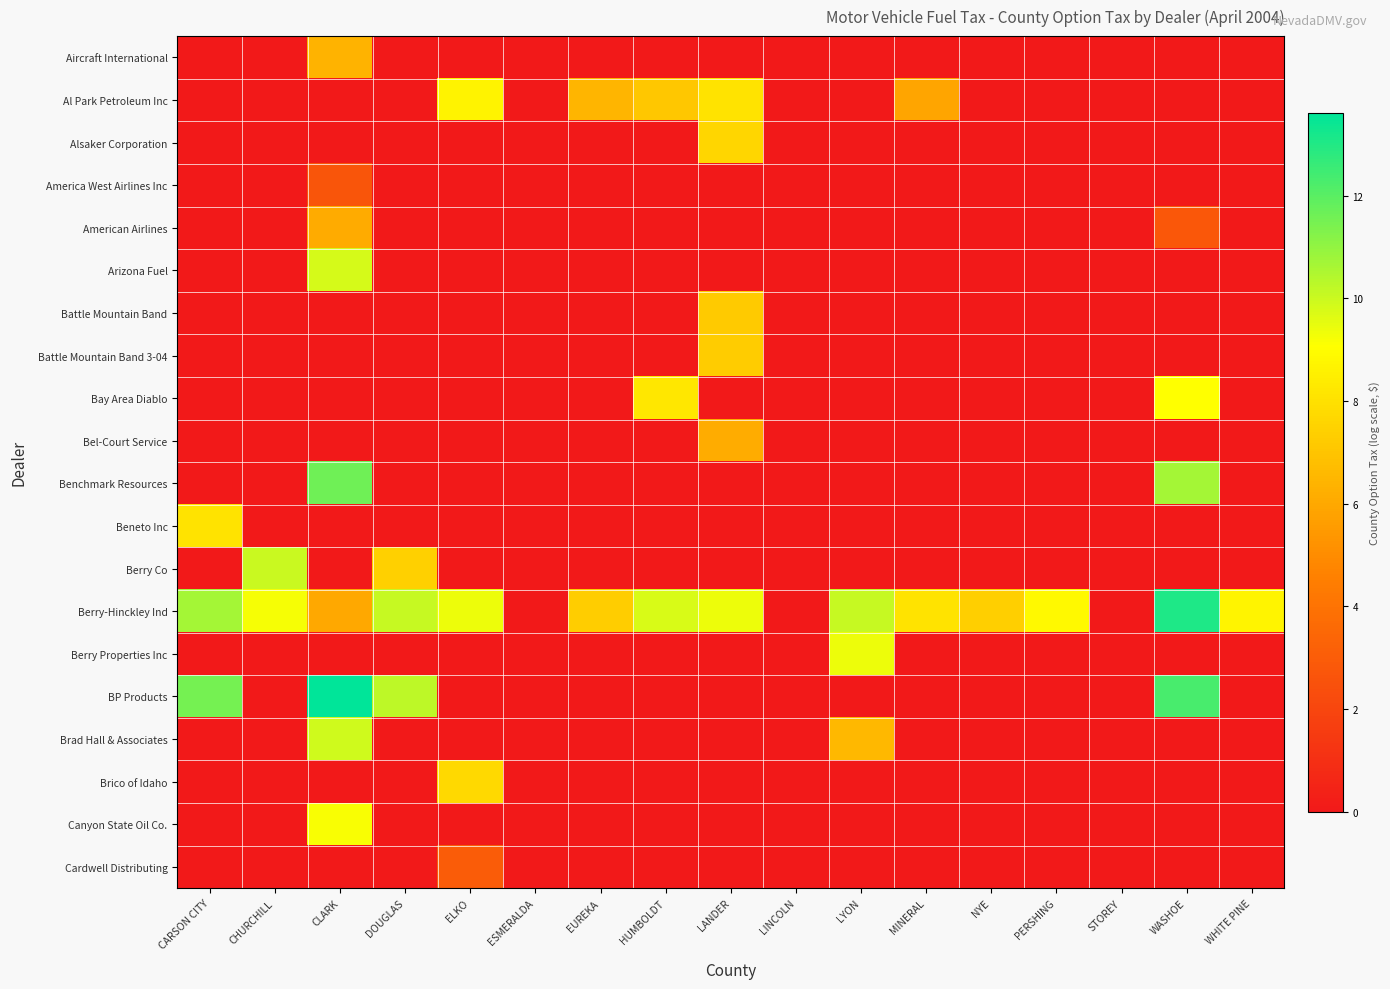

Reading left to right, transcribe all the data shown in this chart.

Aircraft International: CARSON CITY=0.0	CHURCHILL=0.0	CLARK=6.4	DOUGLAS=0.0	ELKO=0.0	ESMERALDA=0.0	EUREKA=0.0	HUMBOLDT=0.0	LANDER=0.0	LINCOLN=0.0	LYON=0.0	MINERAL=0.0	NYE=0.0	PERSHING=0.0	STOREY=0.0	WASHOE=0.0	WHITE PINE=0.0
Al Park Petroleum Inc: CARSON CITY=0.0	CHURCHILL=0.0	CLARK=0.0	DOUGLAS=0.0	ELKO=8.7	ESMERALDA=0.0	EUREKA=6.5	HUMBOLDT=7.1	LANDER=8.1	LINCOLN=0.0	LYON=0.0	MINERAL=5.9	NYE=0.0	PERSHING=0.0	STOREY=0.0	WASHOE=0.0	WHITE PINE=0.0
Alsaker Corporation: CARSON CITY=0.0	CHURCHILL=0.0	CLARK=0.0	DOUGLAS=0.0	ELKO=0.0	ESMERALDA=0.0	EUREKA=0.0	HUMBOLDT=0.0	LANDER=7.7	LINCOLN=0.0	LYON=0.0	MINERAL=0.0	NYE=0.0	PERSHING=0.0	STOREY=0.0	WASHOE=0.0	WHITE PINE=0.0
America West Airlines Inc: CARSON CITY=0.0	CHURCHILL=0.0	CLARK=2.7	DOUGLAS=0.0	ELKO=0.0	ESMERALDA=0.0	EUREKA=0.0	HUMBOLDT=0.0	LANDER=0.0	LINCOLN=0.0	LYON=0.0	MINERAL=0.0	NYE=0.0	PERSHING=0.0	STOREY=0.0	WASHOE=0.0	WHITE PINE=0.0
American Airlines: CARSON CITY=0.0	CHURCHILL=0.0	CLARK=6.1	DOUGLAS=0.0	ELKO=0.0	ESMERALDA=0.0	EUREKA=0.0	HUMBOLDT=0.0	LANDER=0.0	LINCOLN=0.0	LYON=0.0	MINERAL=0.0	NYE=0.0	PERSHING=0.0	STOREY=0.0	WASHOE=2.8	WHITE PINE=0.0
Arizona Fuel: CARSON CITY=0.0	CHURCHILL=0.0	CLARK=9.8	DOUGLAS=0.0	ELKO=0.0	ESMERALDA=0.0	EUREKA=0.0	HUMBOLDT=0.0	LANDER=0.0	LINCOLN=0.0	LYON=0.0	MINERAL=0.0	NYE=0.0	PERSHING=0.0	STOREY=0.0	WASHOE=0.0	WHITE PINE=0.0
Battle Mountain Band: CARSON CITY=0.0	CHURCHILL=0.0	CLARK=0.0	DOUGLAS=0.0	ELKO=0.0	ESMERALDA=0.0	EUREKA=0.0	HUMBOLDT=0.0	LANDER=7.2	LINCOLN=0.0	LYON=0.0	MINERAL=0.0	NYE=0.0	PERSHING=0.0	STOREY=0.0	WASHOE=0.0	WHITE PINE=0.0
Battle Mountain Band 3-04: CARSON CITY=0.0	CHURCHILL=0.0	CLARK=0.0	DOUGLAS=0.0	ELKO=0.0	ESMERALDA=0.0	EUREKA=0.0	HUMBOLDT=0.0	LANDER=7.2	LINCOLN=0.0	LYON=0.0	MINERAL=0.0	NYE=0.0	PERSHING=0.0	STOREY=0.0	WASHOE=0.0	WHITE PINE=0.0
Bay Area Diablo: CARSON CITY=0.0	CHURCHILL=0.0	CLARK=0.0	DOUGLAS=0.0	ELKO=0.0	ESMERALDA=0.0	EUREKA=0.0	HUMBOLDT=8.2	LANDER=0.0	LINCOLN=0.0	LYON=0.0	MINERAL=0.0	NYE=0.0	PERSHING=0.0	STOREY=0.0	WASHOE=9.1	WHITE PINE=0.0
Bel-Court Service: CARSON CITY=0.0	CHURCHILL=0.0	CLARK=0.0	DOUGLAS=0.0	ELKO=0.0	ESMERALDA=0.0	EUREKA=0.0	HUMBOLDT=0.0	LANDER=6.2	LINCOLN=0.0	LYON=0.0	MINERAL=0.0	NYE=0.0	PERSHING=0.0	STOREY=0.0	WASHOE=0.0	WHITE PINE=0.0
Benchmark Resources: CARSON CITY=0.0	CHURCHILL=0.0	CLARK=11.6	DOUGLAS=0.0	ELKO=0.0	ESMERALDA=0.0	EUREKA=0.0	HUMBOLDT=0.0	LANDER=0.0	LINCOLN=0.0	LYON=0.0	MINERAL=0.0	NYE=0.0	PERSHING=0.0	STOREY=0.0	WASHOE=10.7	WHITE PINE=0.0
Beneto Inc: CARSON CITY=8.1	CHURCHILL=0.0	CLARK=0.0	DOUGLAS=0.0	ELKO=0.0	ESMERALDA=0.0	EUREKA=0.0	HUMBOLDT=0.0	LANDER=0.0	LINCOLN=0.0	LYON=0.0	MINERAL=0.0	NYE=0.0	PERSHING=0.0	STOREY=0.0	WASHOE=0.0	WHITE PINE=0.0
Berry Co: CARSON CITY=0.0	CHURCHILL=10.0	CLARK=0.0	DOUGLAS=7.4	ELKO=0.0	ESMERALDA=0.0	EUREKA=0.0	HUMBOLDT=0.0	LANDER=0.0	LINCOLN=0.0	LYON=0.0	MINERAL=0.0	NYE=0.0	PERSHING=0.0	STOREY=0.0	WASHOE=0.0	WHITE PINE=0.0
Berry-Hinckley Ind: CARSON CITY=10.7	CHURCHILL=9.2	CLARK=6.0	DOUGLAS=10.1	ELKO=9.4	ESMERALDA=0.0	EUREKA=7.3	HUMBOLDT=9.7	LANDER=9.4	LINCOLN=0.0	LYON=10.1	MINERAL=8.1	NYE=7.4	PERSHING=8.9	STOREY=0.0	WASHOE=13.0	WHITE PINE=8.7
Berry Properties Inc: CARSON CITY=0.0	CHURCHILL=0.0	CLARK=0.0	DOUGLAS=0.0	ELKO=0.0	ESMERALDA=0.0	EUREKA=0.0	HUMBOLDT=0.0	LANDER=0.0	LINCOLN=0.0	LYON=9.4	MINERAL=0.0	NYE=0.0	PERSHING=0.0	STOREY=0.0	WASHOE=0.0	WHITE PINE=0.0
BP Products: CARSON CITY=11.5	CHURCHILL=0.0	CLARK=13.6	DOUGLAS=10.3	ELKO=0.0	ESMERALDA=0.0	EUREKA=0.0	HUMBOLDT=0.0	LANDER=0.0	LINCOLN=0.0	LYON=0.0	MINERAL=0.0	NYE=0.0	PERSHING=0.0	STOREY=0.0	WASHOE=12.3	WHITE PINE=0.0
Brad Hall & Associates: CARSON CITY=0.0	CHURCHILL=0.0	CLARK=9.9	DOUGLAS=0.0	ELKO=0.0	ESMERALDA=0.0	EUREKA=0.0	HUMBOLDT=0.0	LANDER=0.0	LINCOLN=0.0	LYON=6.6	MINERAL=0.0	NYE=0.0	PERSHING=0.0	STOREY=0.0	WASHOE=0.0	WHITE PINE=0.0
Brico of Idaho: CARSON CITY=0.0	CHURCHILL=0.0	CLARK=0.0	DOUGLAS=0.0	ELKO=7.8	ESMERALDA=0.0	EUREKA=0.0	HUMBOLDT=0.0	LANDER=0.0	LINCOLN=0.0	LYON=0.0	MINERAL=0.0	NYE=0.0	PERSHING=0.0	STOREY=0.0	WASHOE=0.0	WHITE PINE=0.0
Canyon State Oil Co.: CARSON CITY=0.0	CHURCHILL=0.0	CLARK=9.2	DOUGLAS=0.0	ELKO=0.0	ESMERALDA=0.0	EUREKA=0.0	HUMBOLDT=0.0	LANDER=0.0	LINCOLN=0.0	LYON=0.0	MINERAL=0.0	NYE=0.0	PERSHING=0.0	STOREY=0.0	WASHOE=0.0	WHITE PINE=0.0
Cardwell Distributing: CARSON CITY=0.0	CHURCHILL=0.0	CLARK=0.0	DOUGLAS=0.0	ELKO=3.0	ESMERALDA=0.0	EUREKA=0.0	HUMBOLDT=0.0	LANDER=0.0	LINCOLN=0.0	LYON=0.0	MINERAL=0.0	NYE=0.0	PERSHING=0.0	STOREY=0.0	WASHOE=0.0	WHITE PINE=0.0